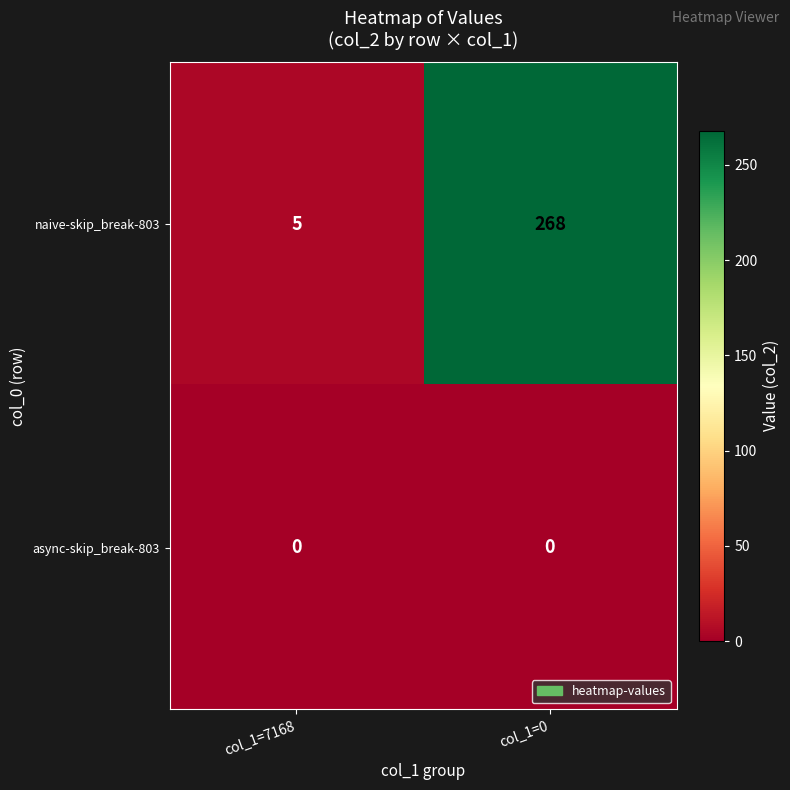

Reading left to right, what are all the values shown in this chart?

naive-skip_break-803: col_1=7168=5	col_1=0=268
async-skip_break-803: col_1=7168=0	col_1=0=0